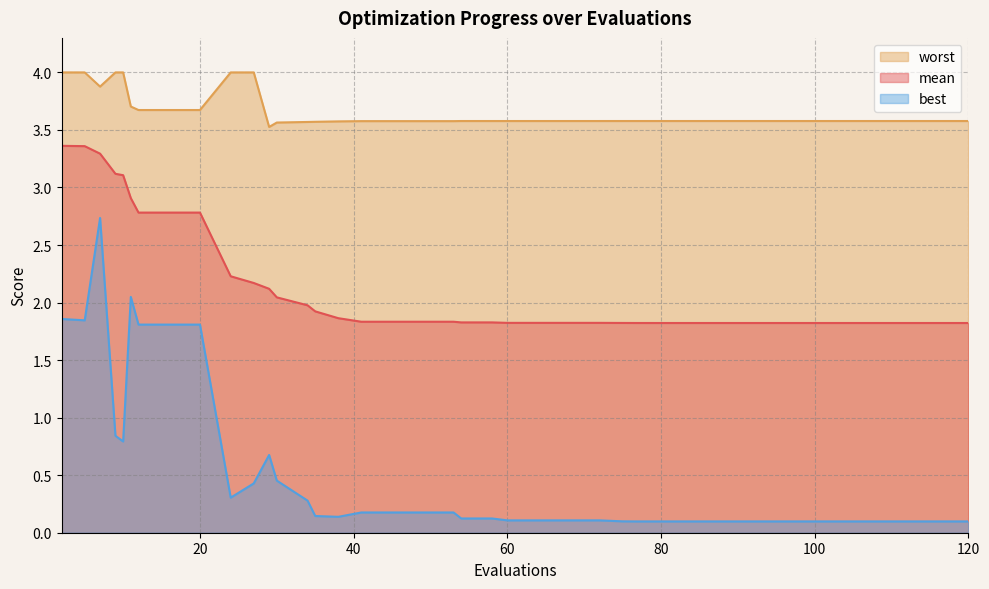

Which series has the widest spread of values?

best